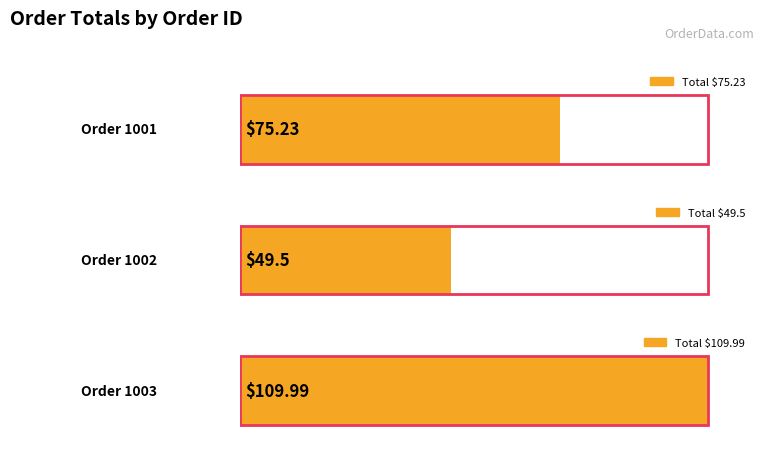

Read the value at 1003.

110.0